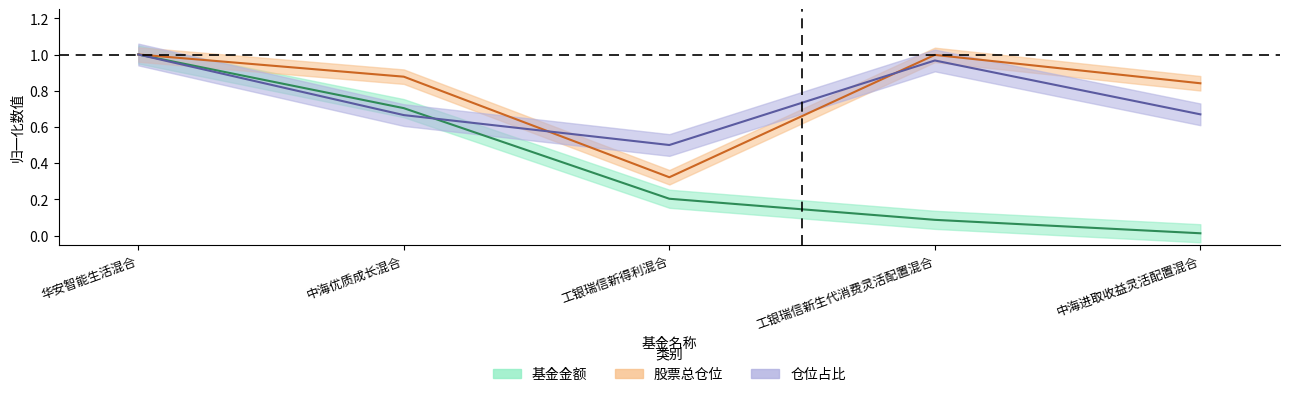

True or false: 基金金额 and 股票总仓位 cross at least once.

False